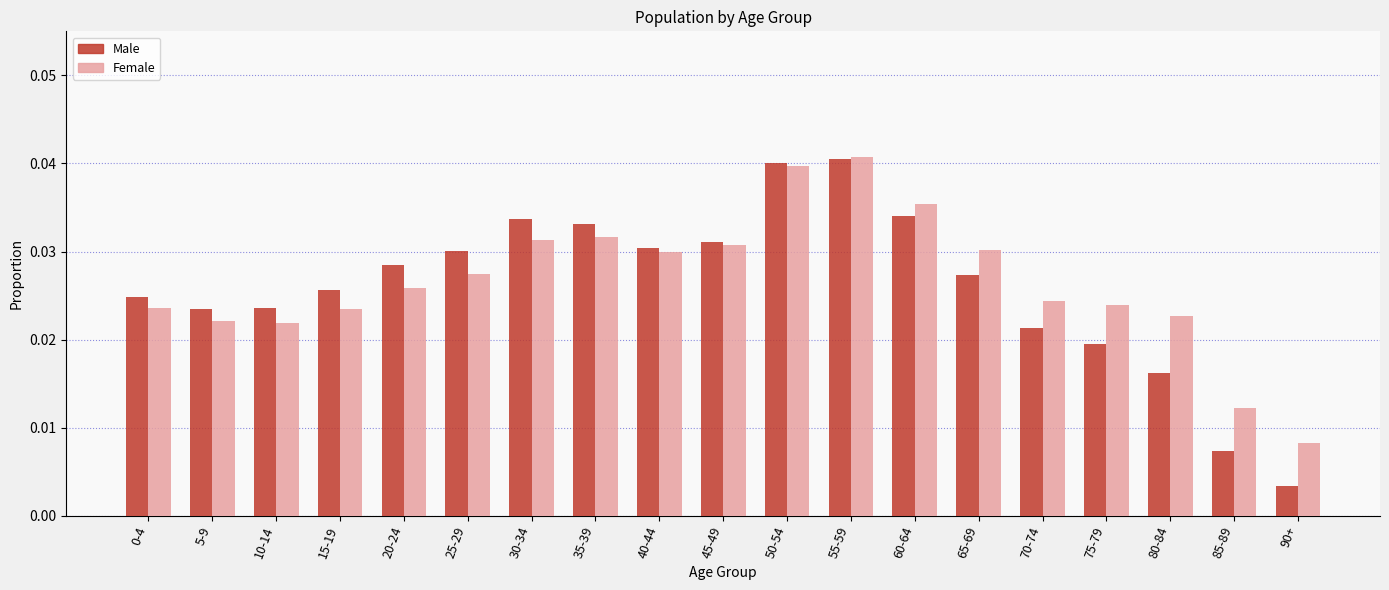

What position from the right is 80-84?

3